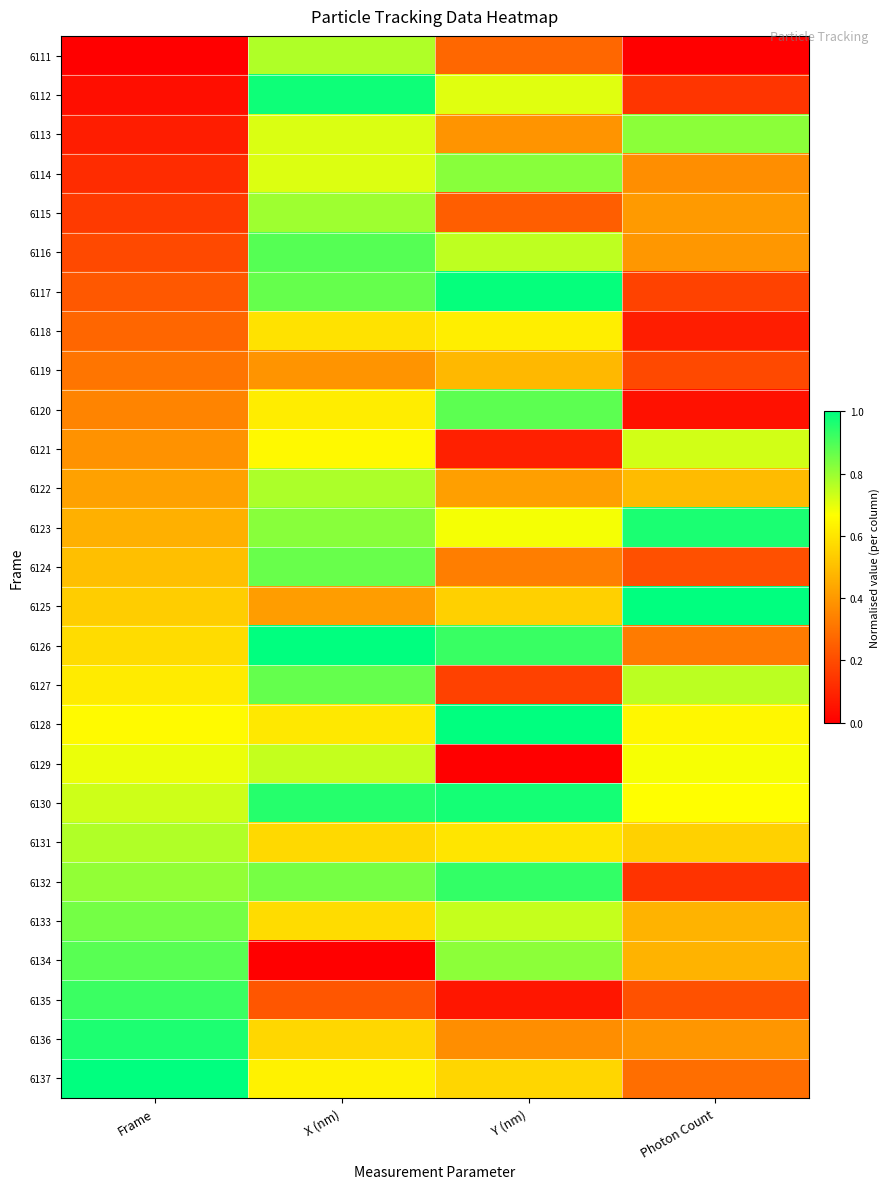

Reading left to right, what are all the values shown in this chart?

6111: Frame=0.0	X (nm)=0.8	Y (nm)=0.3	Photon Count=0.0
6112: Frame=0.0	X (nm)=1.0	Y (nm)=0.7	Photon Count=0.1
6113: Frame=0.1	X (nm)=0.7	Y (nm)=0.4	Photon Count=0.8
6114: Frame=0.1	X (nm)=0.7	Y (nm)=0.8	Photon Count=0.4
6115: Frame=0.2	X (nm)=0.8	Y (nm)=0.2	Photon Count=0.4
6116: Frame=0.2	X (nm)=0.9	Y (nm)=0.8	Photon Count=0.4
6117: Frame=0.2	X (nm)=0.9	Y (nm)=1.0	Photon Count=0.2
6118: Frame=0.3	X (nm)=0.6	Y (nm)=0.6	Photon Count=0.1
6119: Frame=0.3	X (nm)=0.4	Y (nm)=0.5	Photon Count=0.2
6120: Frame=0.3	X (nm)=0.6	Y (nm)=0.9	Photon Count=0.0
6121: Frame=0.4	X (nm)=0.7	Y (nm)=0.1	Photon Count=0.7
6122: Frame=0.4	X (nm)=0.8	Y (nm)=0.4	Photon Count=0.5
6123: Frame=0.5	X (nm)=0.8	Y (nm)=0.7	Photon Count=1.0
6124: Frame=0.5	X (nm)=0.9	Y (nm)=0.3	Photon Count=0.2
6125: Frame=0.5	X (nm)=0.4	Y (nm)=0.5	Photon Count=1.0
6126: Frame=0.6	X (nm)=1.0	Y (nm)=0.9	Photon Count=0.3
6127: Frame=0.6	X (nm)=0.9	Y (nm)=0.2	Photon Count=0.8
6128: Frame=0.7	X (nm)=0.6	Y (nm)=1.0	Photon Count=0.6
6129: Frame=0.7	X (nm)=0.7	Y (nm)=0.0	Photon Count=0.7
6130: Frame=0.7	X (nm)=1.0	Y (nm)=1.0	Photon Count=0.7
6131: Frame=0.8	X (nm)=0.6	Y (nm)=0.6	Photon Count=0.5
6132: Frame=0.8	X (nm)=0.8	Y (nm)=0.9	Photon Count=0.1
6133: Frame=0.8	X (nm)=0.6	Y (nm)=0.7	Photon Count=0.5
6134: Frame=0.9	X (nm)=0.0	Y (nm)=0.8	Photon Count=0.5
6135: Frame=0.9	X (nm)=0.2	Y (nm)=0.1	Photon Count=0.2
6136: Frame=1.0	X (nm)=0.6	Y (nm)=0.4	Photon Count=0.4
6137: Frame=1.0	X (nm)=0.6	Y (nm)=0.6	Photon Count=0.3